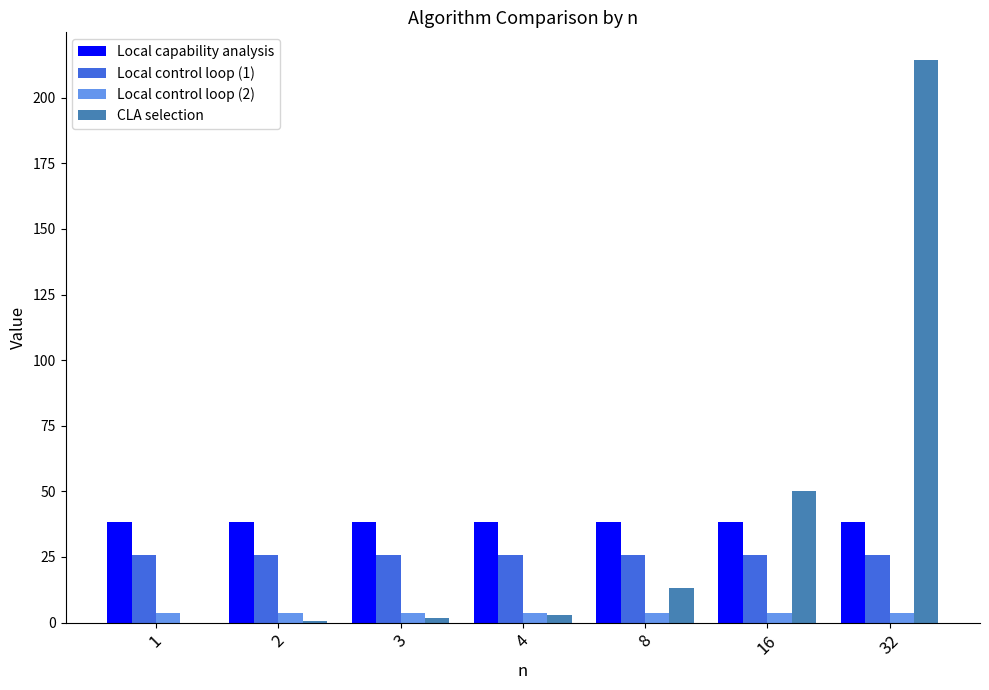

True or false: Local capability analysis has a value of 38.4 at 8.

True